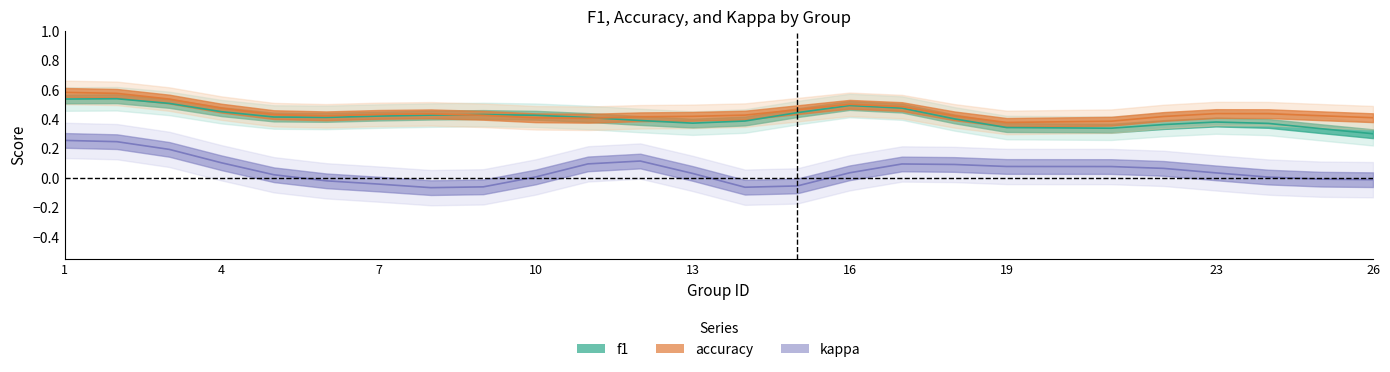

How many times do f1 and accuracy cross each other?

10